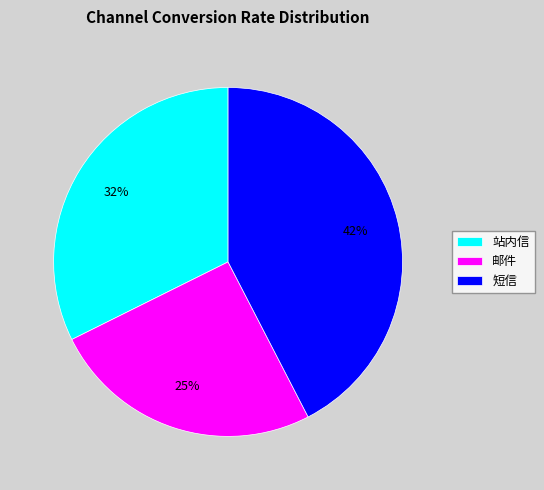

Which slice is the smallest?

邮件